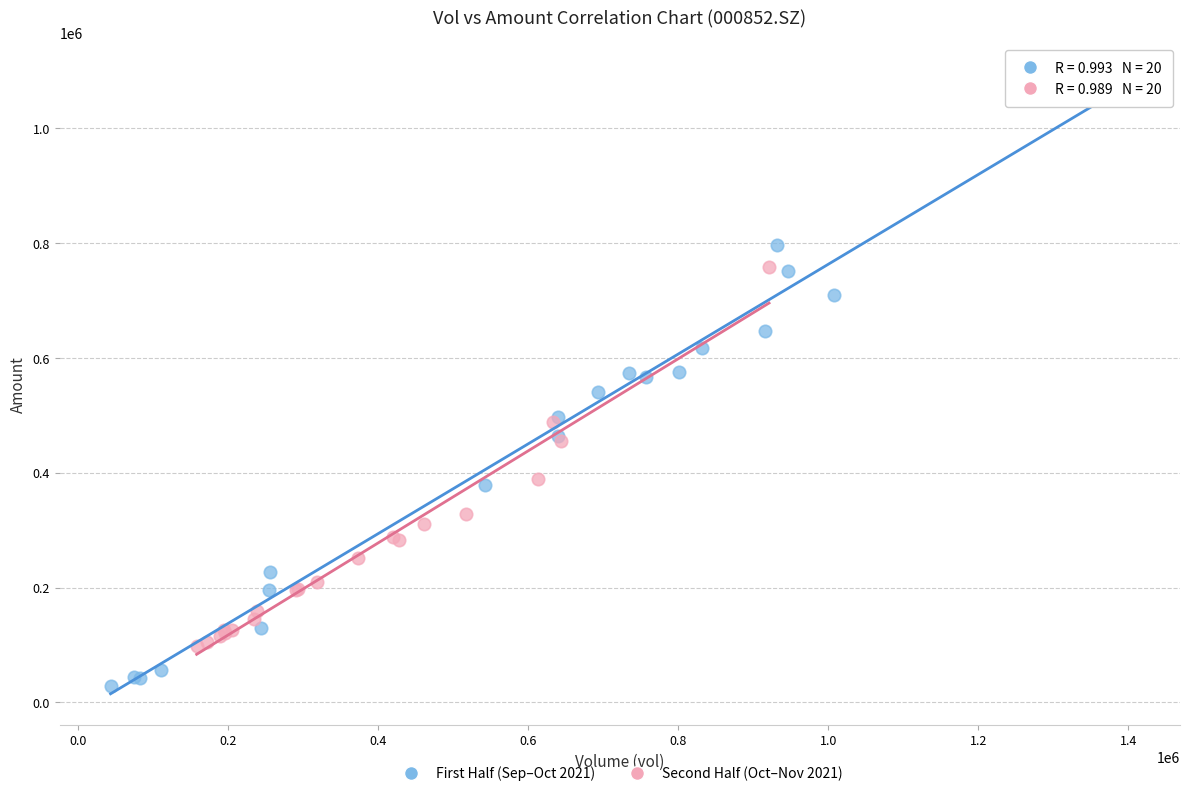

Which series contains the lowest Y value?

First Half (Sep–Oct 2021)